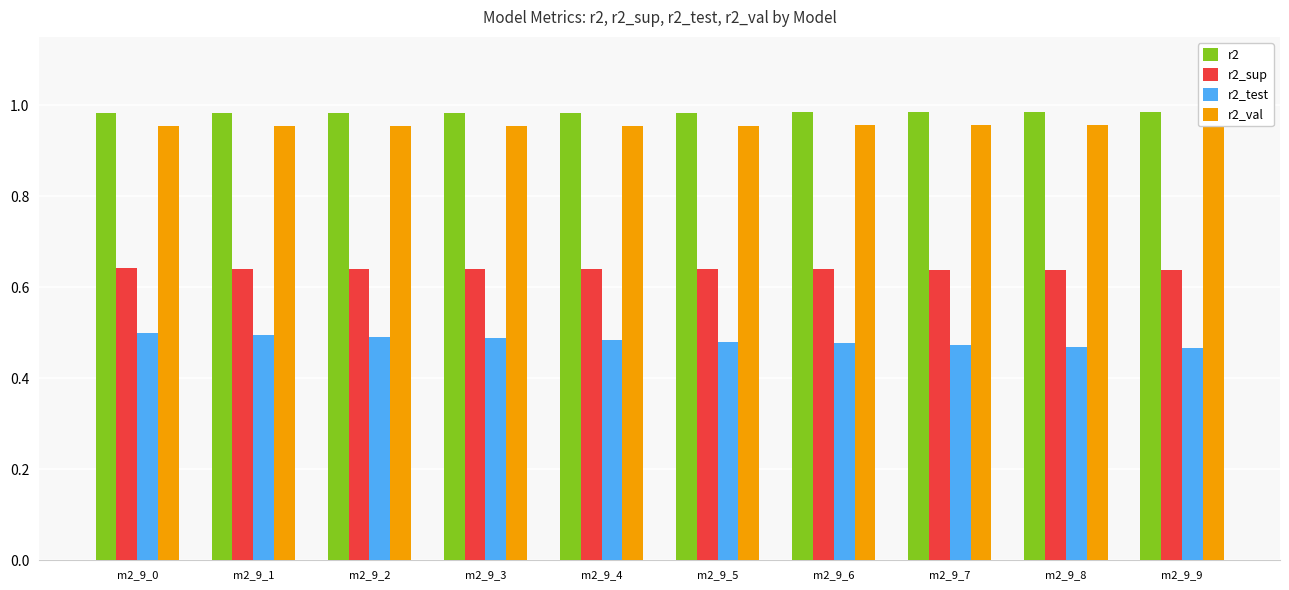

What are all the series names shown in the legend?

r2, r2_sup, r2_test, r2_val